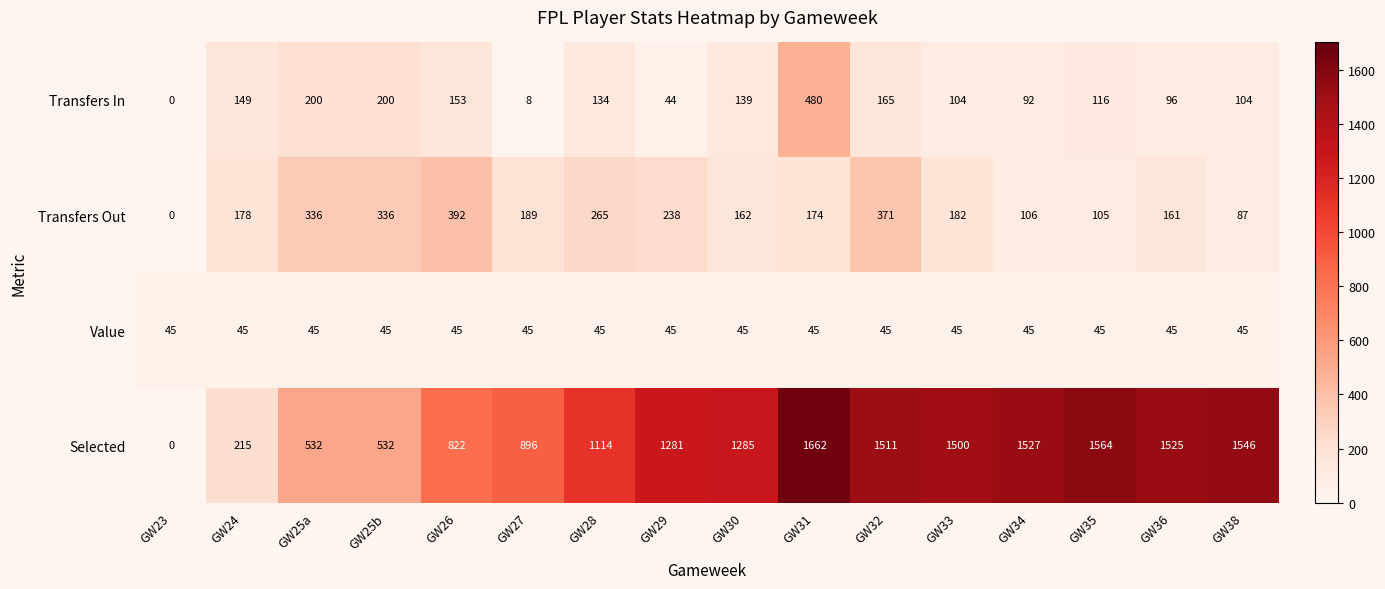

Which label corresponds to the smallest value in the chart?

GW23